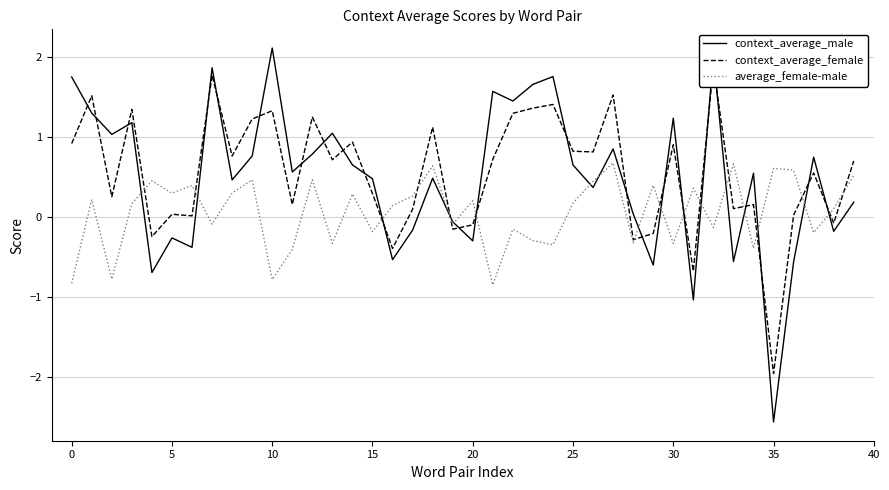

What is the value of the average_female-male point at the 4th from the left?

0.2